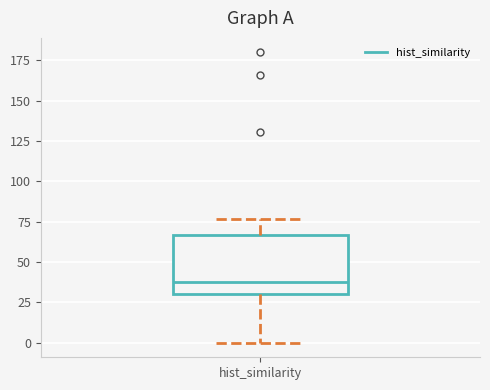

Read this box plot against the y-axis: the position of the median line, the range covered by the box, and the ends of both whiskers. The values are not printed on the chart, so give them approximately, as read against the axis.

median 40, box 30 to 65, whiskers 0 to 75